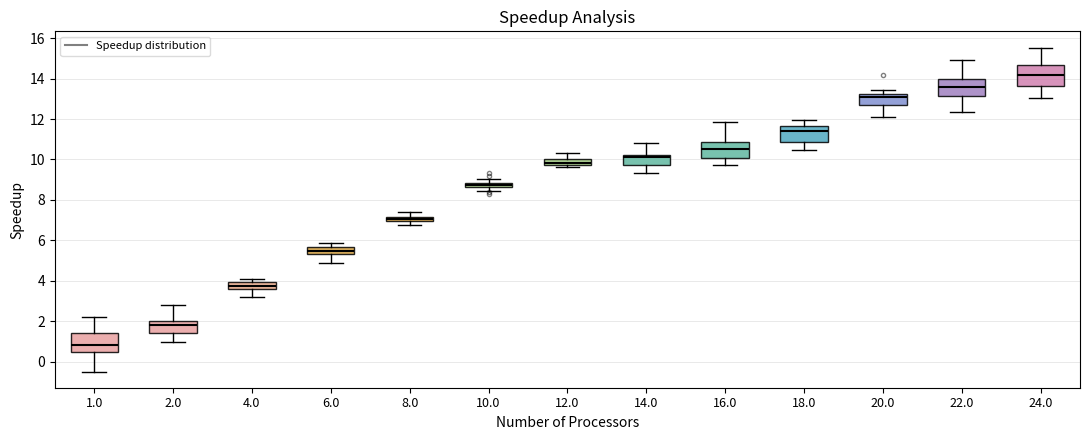

Where is the upper edge of the box at x = 14.0 on the y-axis? The values are not printed on the chart, so give them approximately, as read against the axis.

10.2